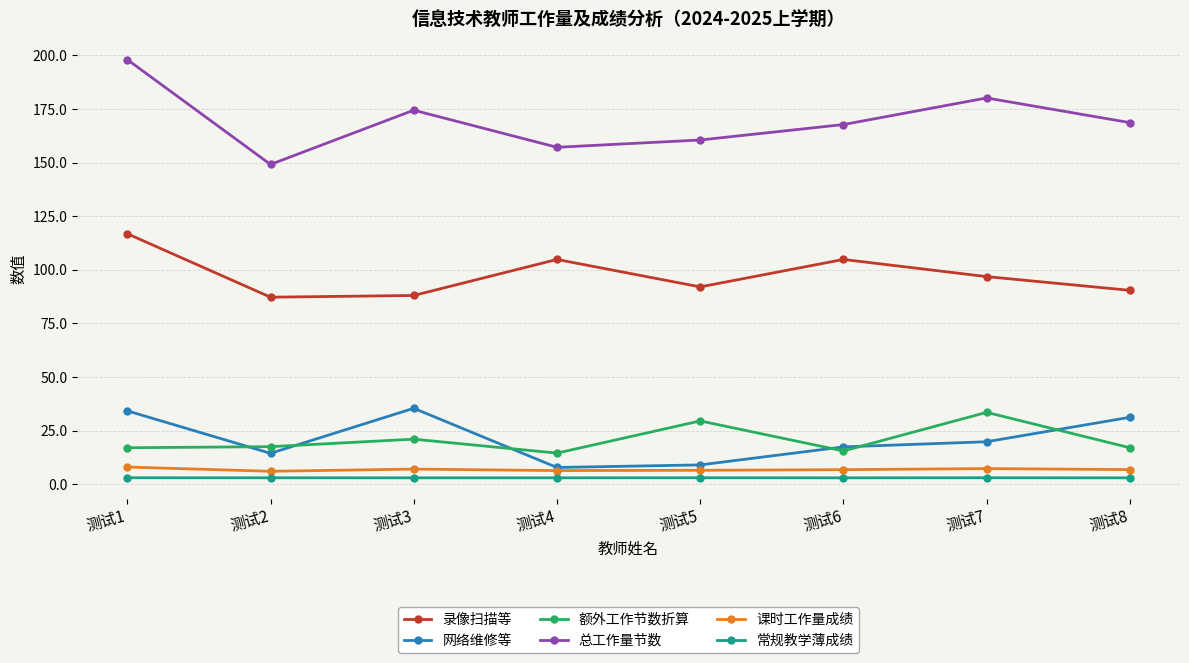

What is the sum of the 总工作量节数 values at 测试3 and 测试7?

354.5